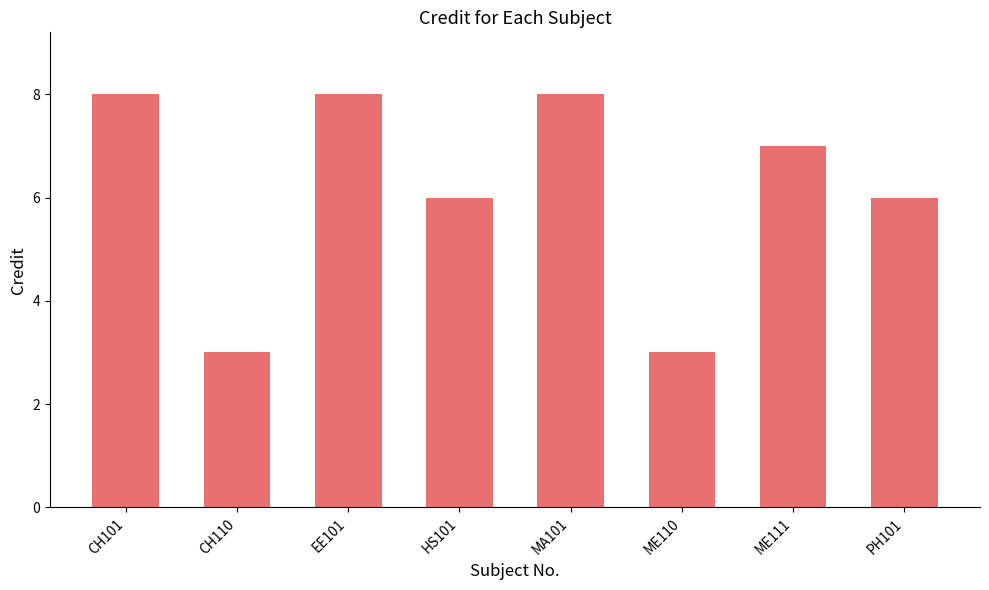

Reading left to right, what are all the values shown in this chart?

CH101=8	CH110=3	EE101=8	HS101=6	MA101=8	ME110=3	ME111=7	PH101=6